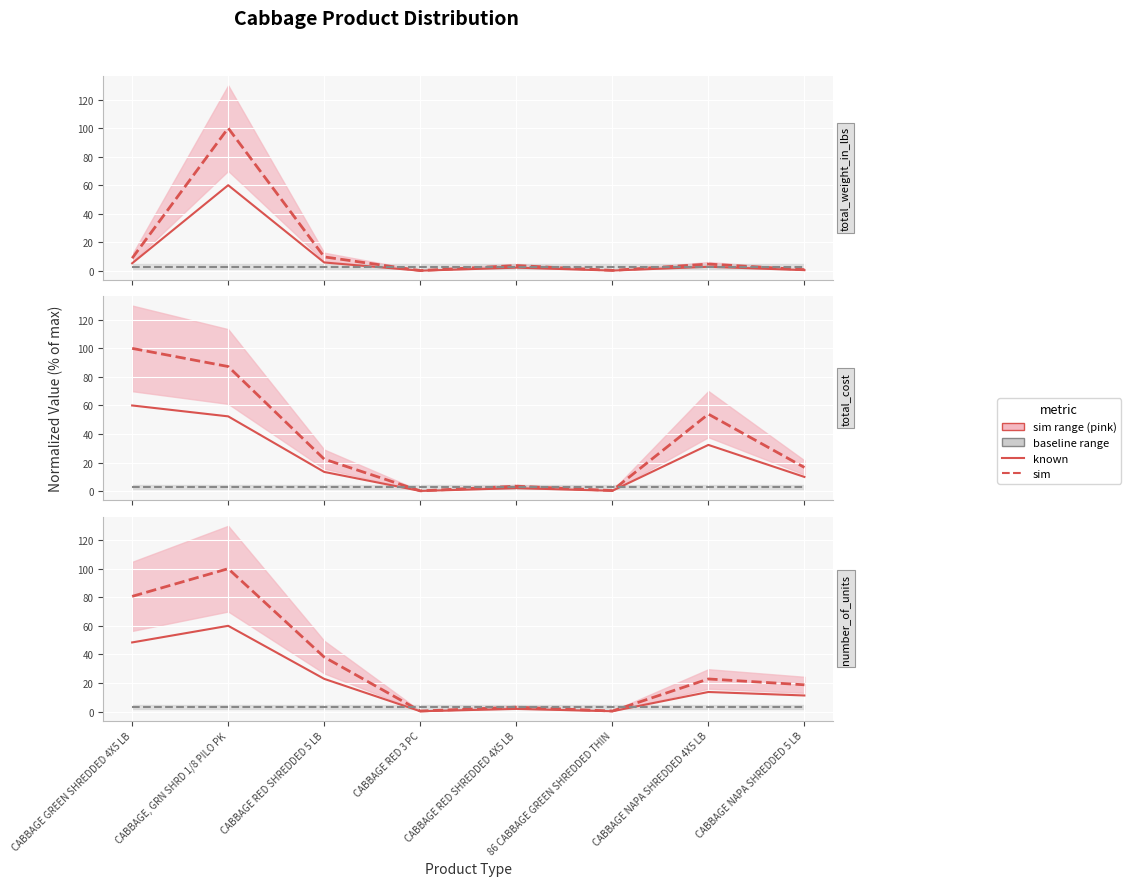

Is the value of number_of_units at CABBAGE NAPA SHREDDED 4X5 LB greater than the value of total_cost at 86 CABBAGE GREEN SHREDDED THIN?

Yes